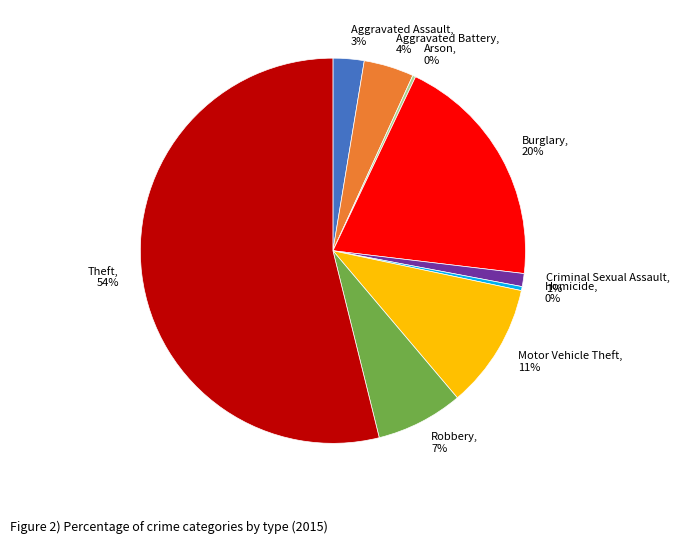

Is it true that Criminal Sexual Assault is 11% of the pie?

False